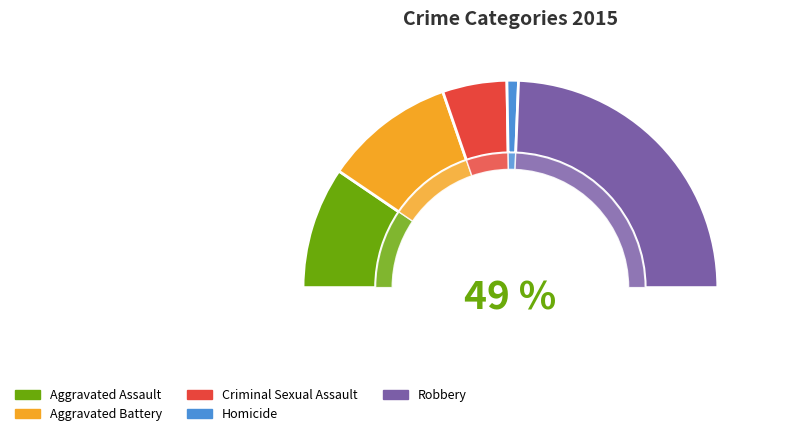

Is it true that Aggravated Assault is 19% of the pie?

True